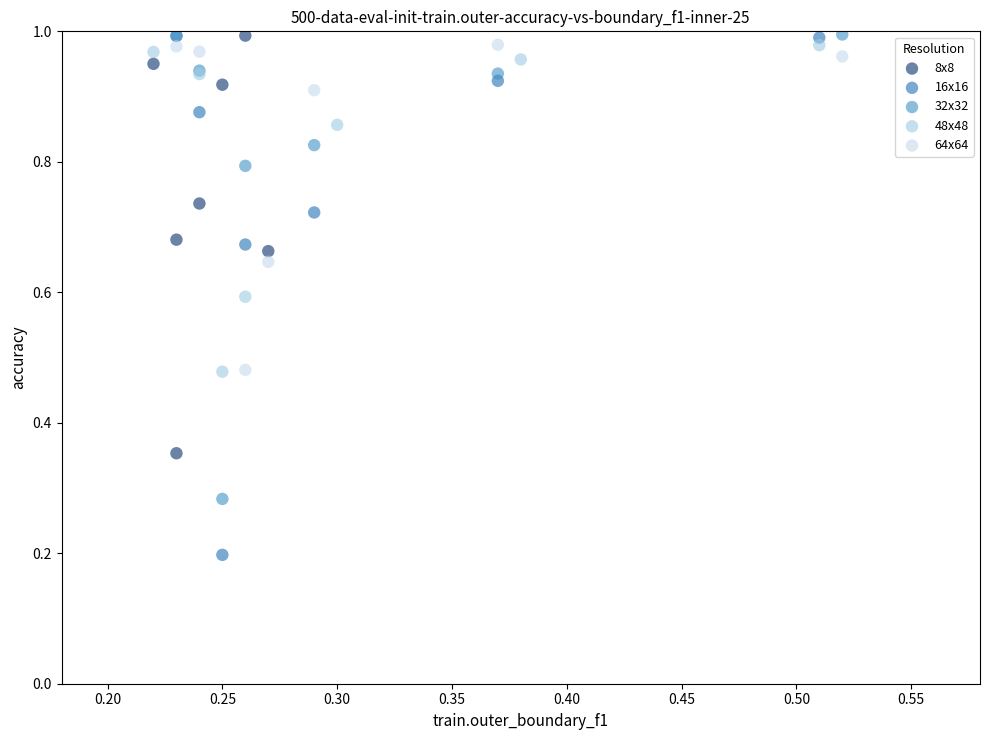

Which series has the widest spread of Y values?

16x16